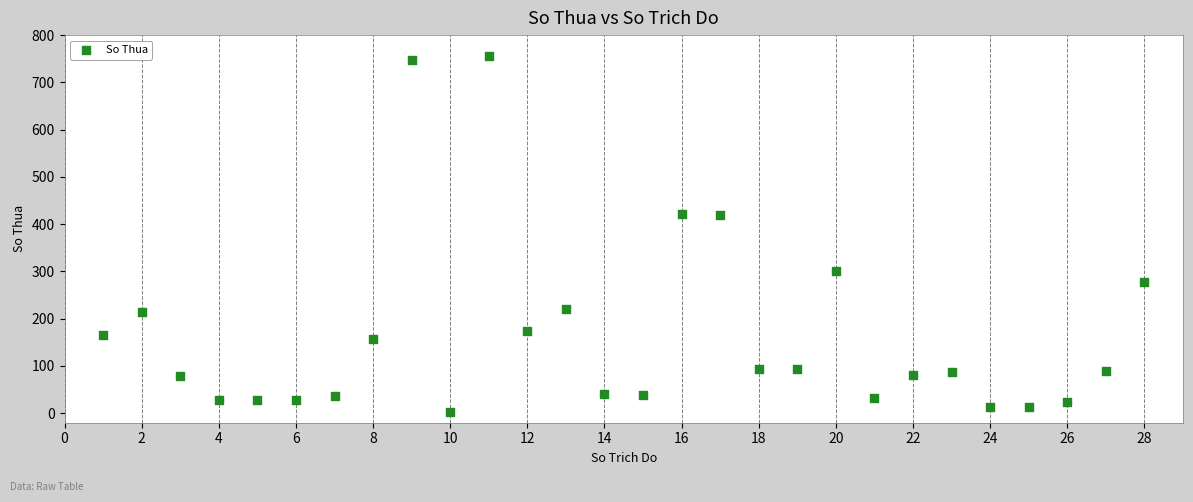

What is the range of X values (max minus min)?

27